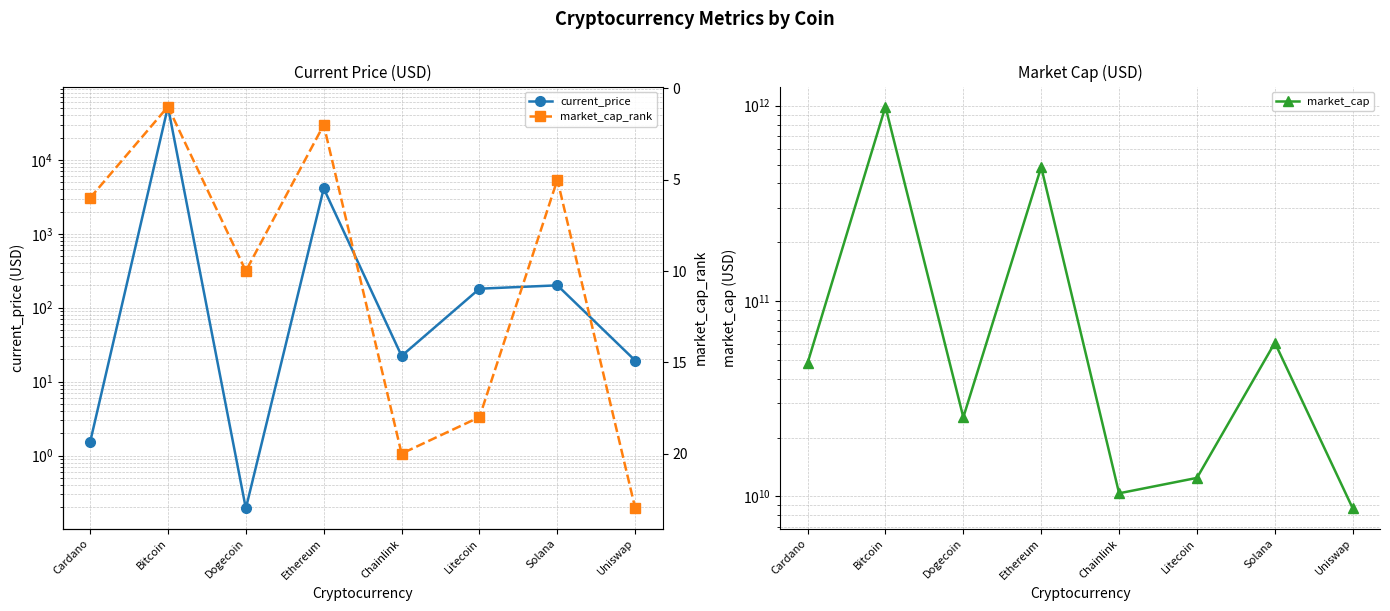

At which category is the sum across all series the highest?

Bitcoin